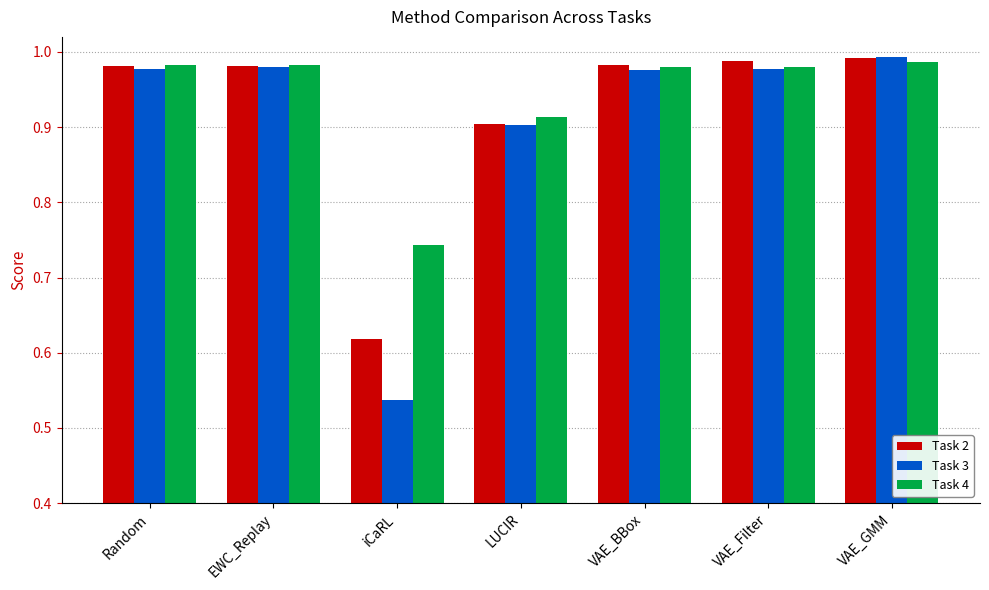

What position from the left is VAE_Filter?

6